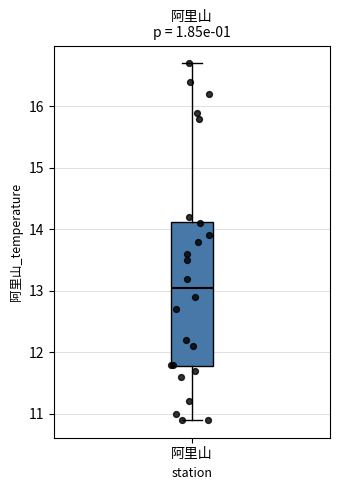

Transcribe this box plot: give where the median line is, the range the box spans, and where the two whiskers end, as read against the y-axis. The values are not printed on the chart, so give them approximately, as read against the axis.

median 13.1, box 11.8 to 14.1, whiskers 10.9 to 16.7